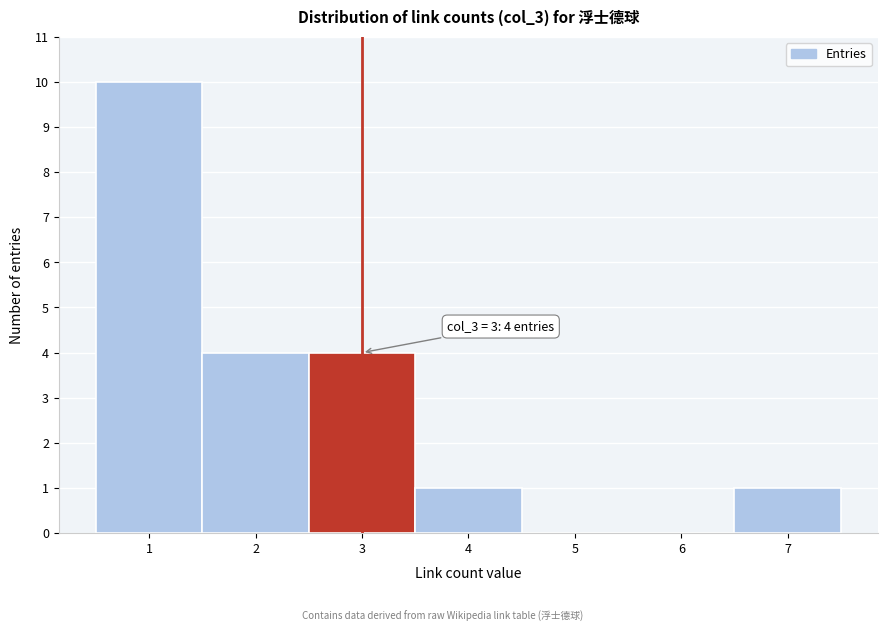

Over which range of the x-axis is the bar tallest?

0.5 to 1.5